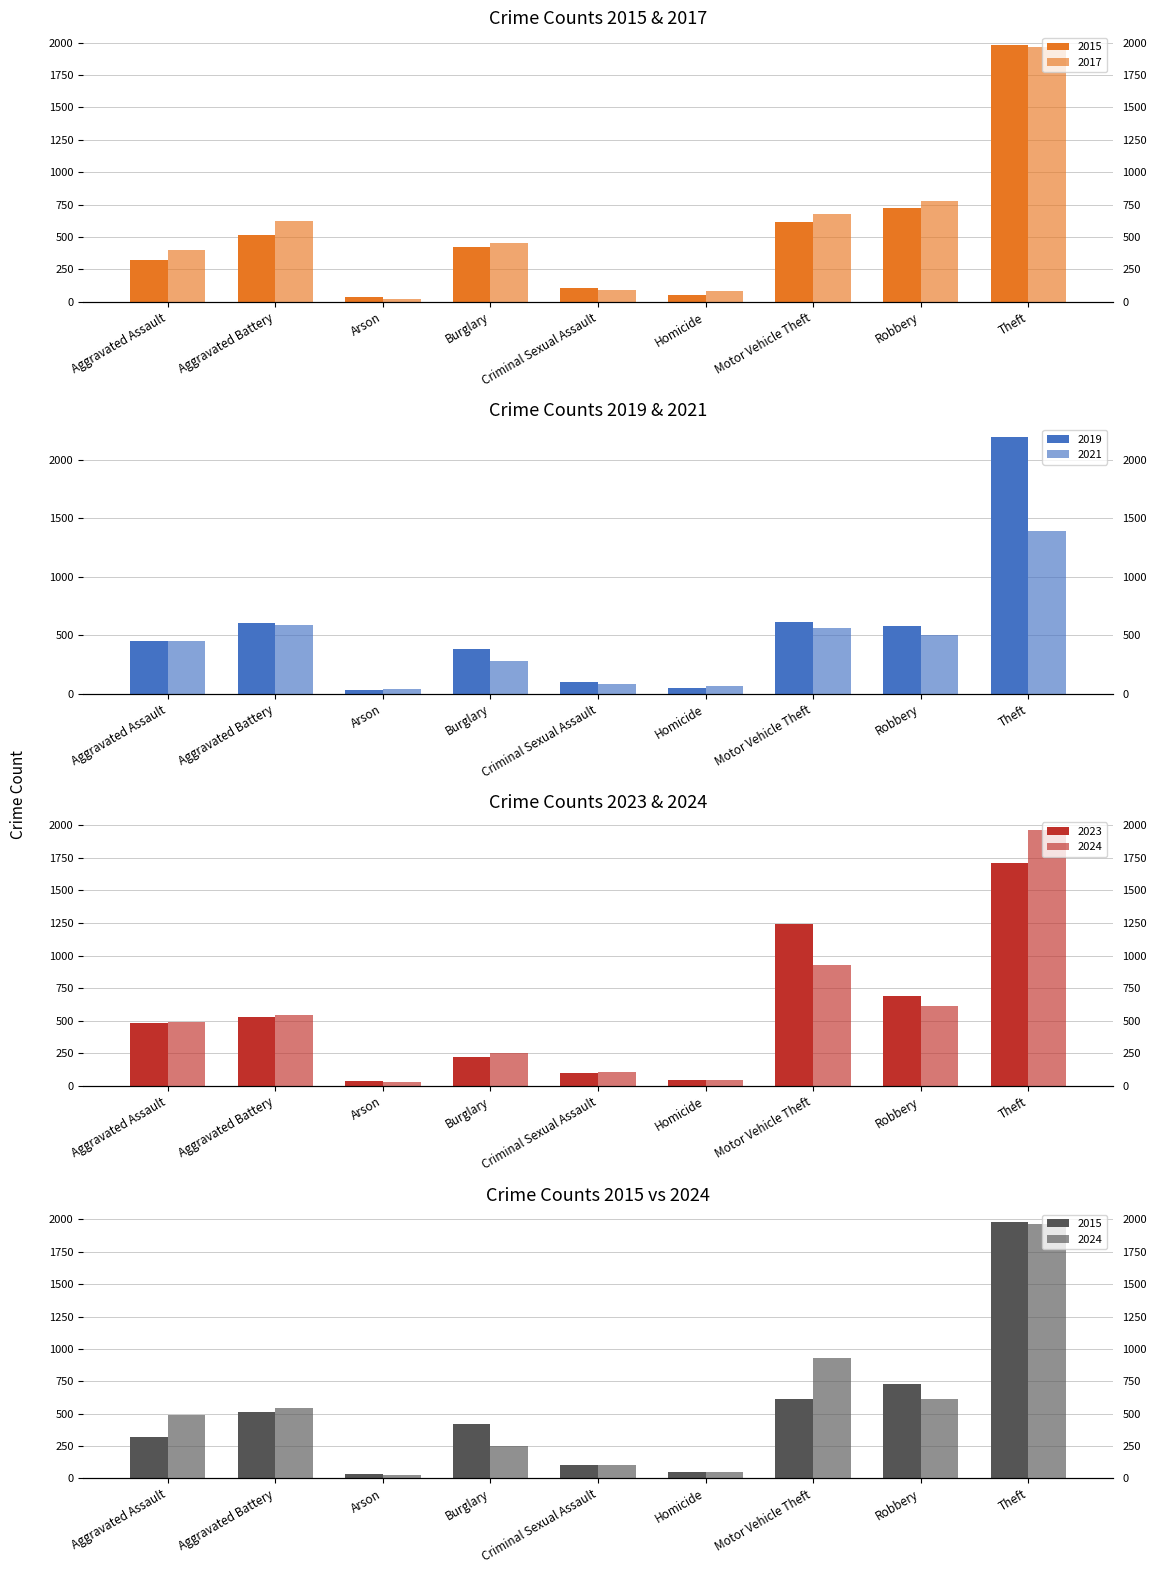

Which series has the largest total across all categories?

2017